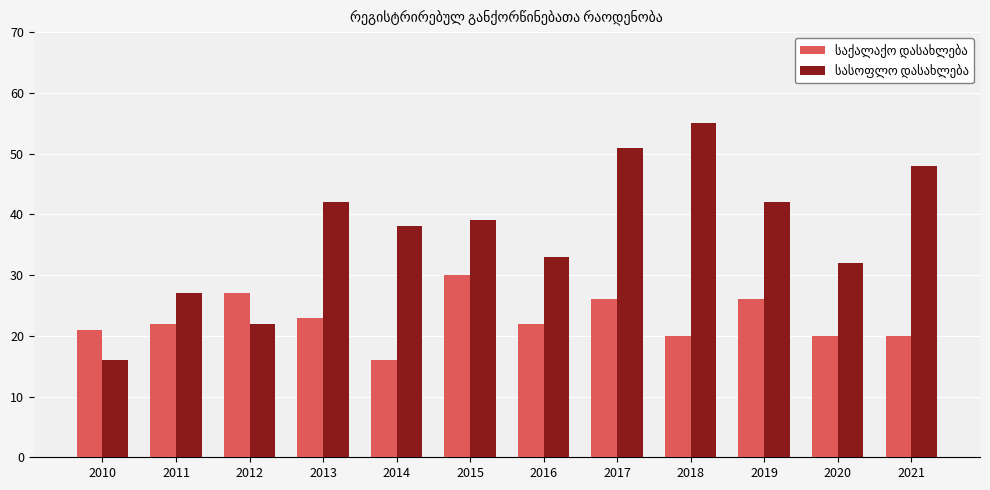

What is the total value across all series at 2020?

52